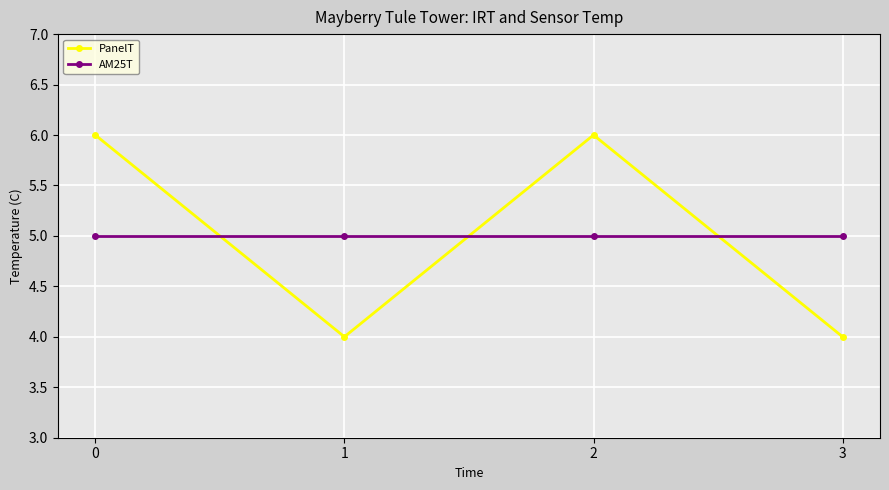

Where do AM25T and PanelT first cross each other?

0 and 1